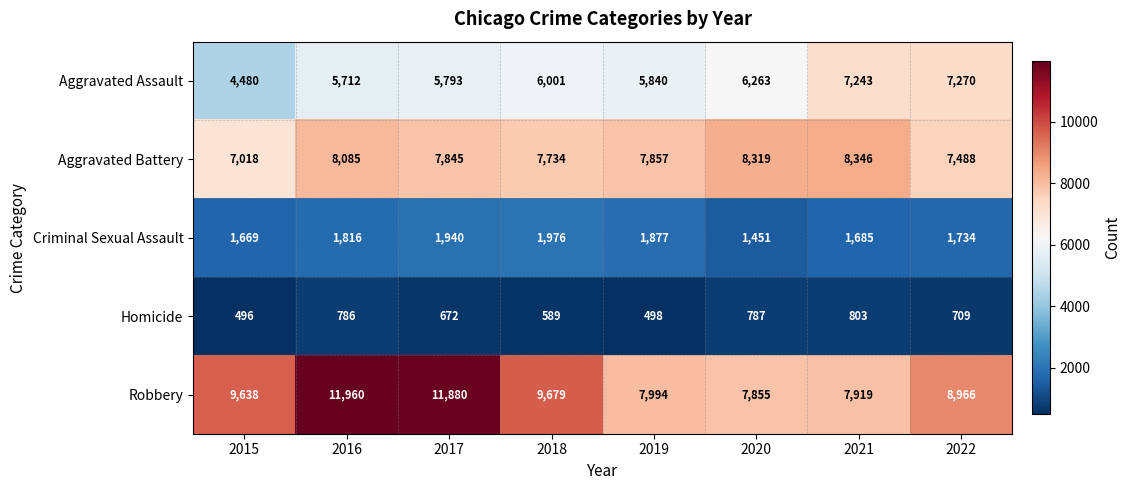

How many series are shown in this chart?

5